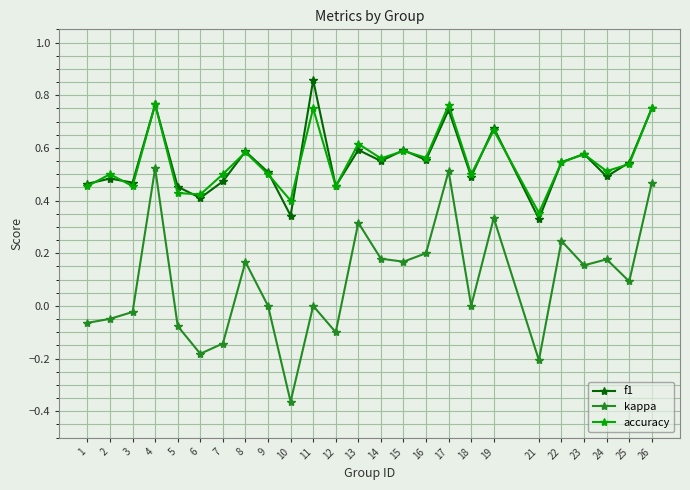

True or false: accuracy and kappa cross at least once.

False